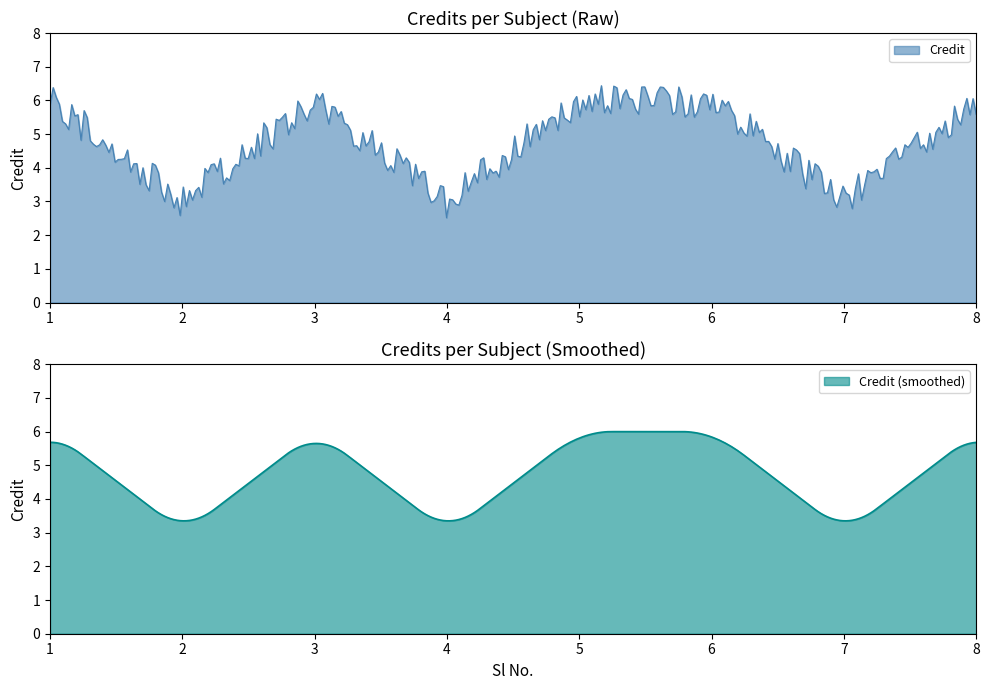

Rank the categories by value from lowest to highest.

2, 4, 7, 1, 3, 5, 6, 8